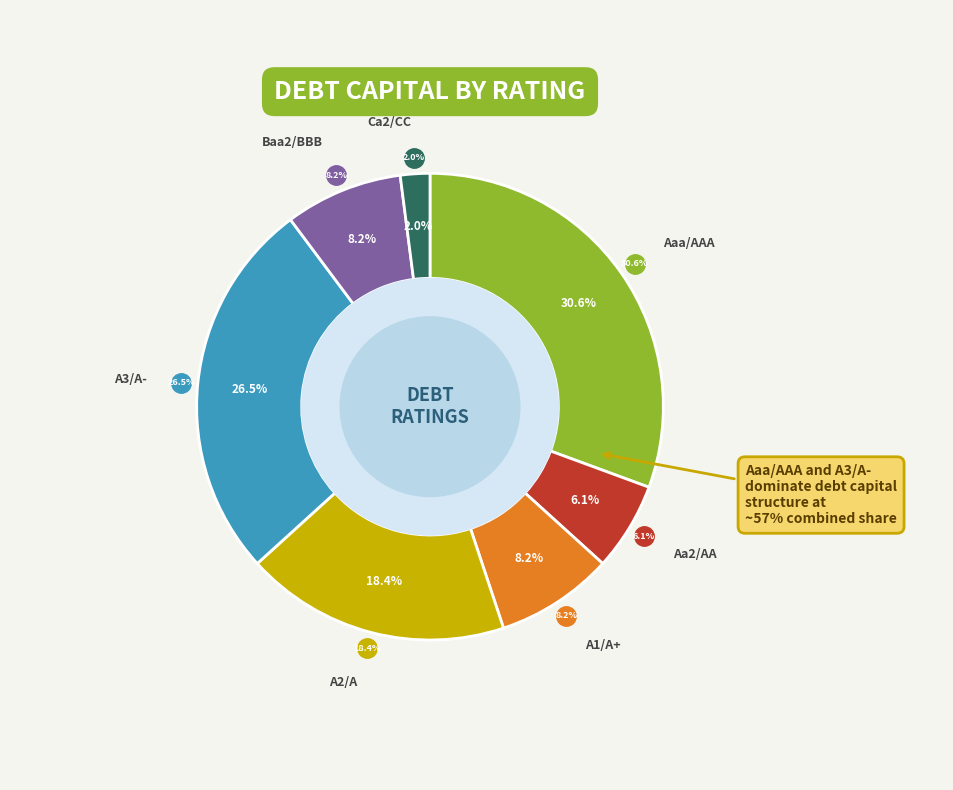

The Ca2/CC slice represents 1% of the pie. True or false?

False